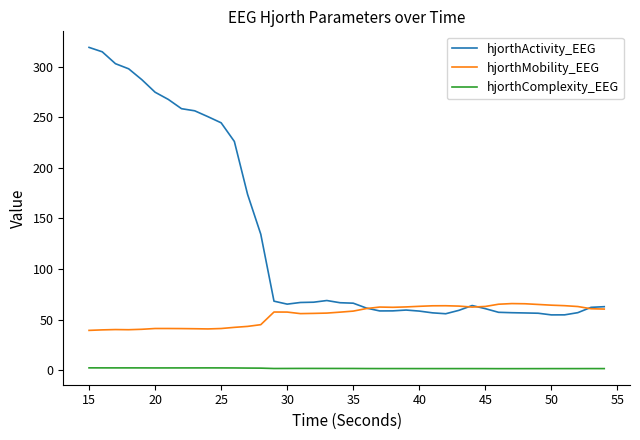

Which series has the widest spread of values?

hjorthActivity_EEG